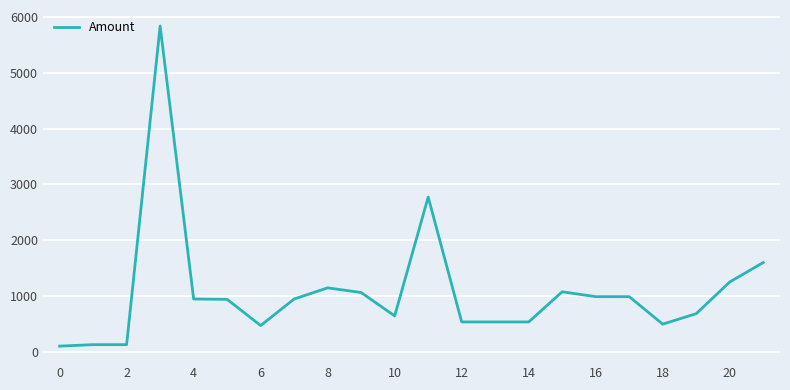

What is the maximum value shown in the chart?

5837.5